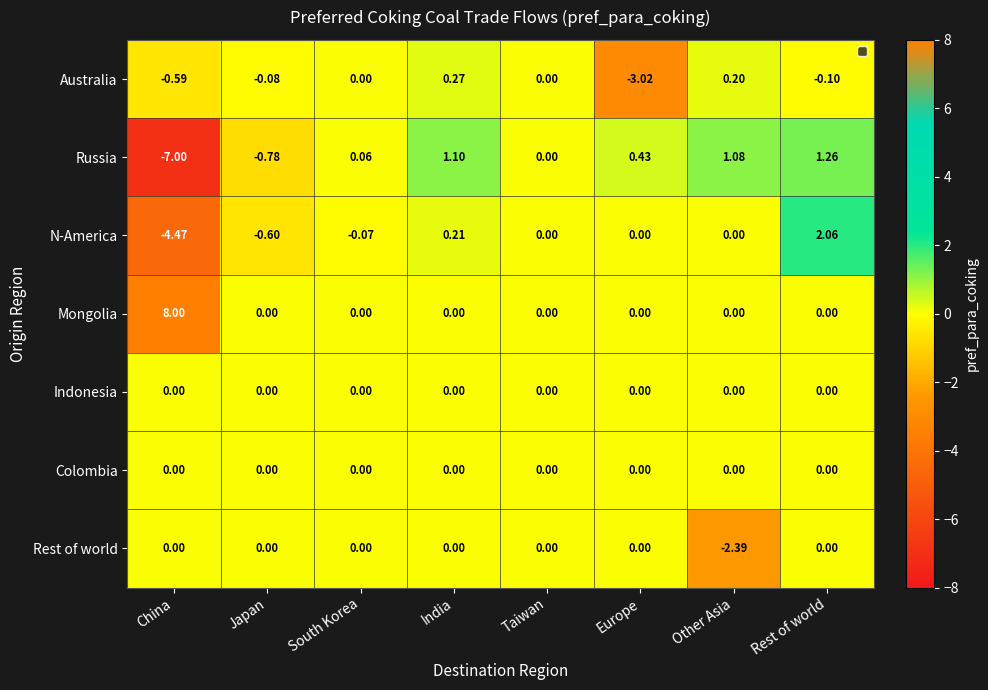

Which series has the largest total across all categories?

Mongolia